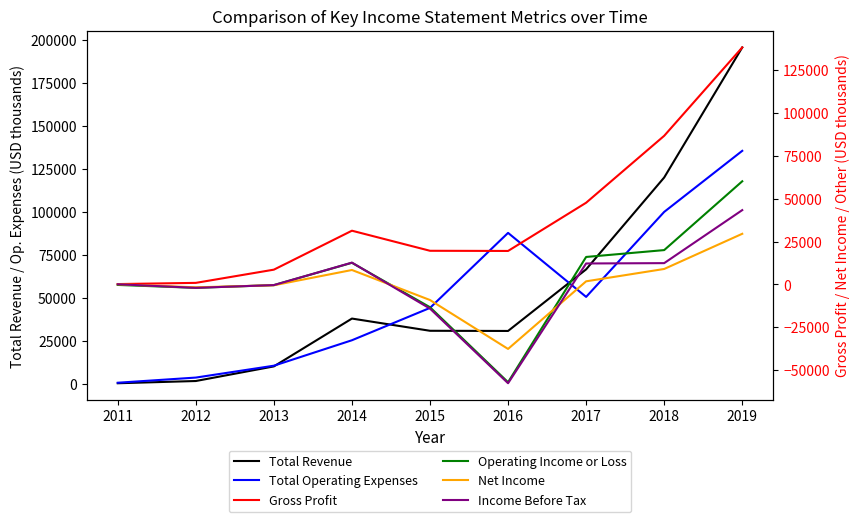

What is the minimum value for Income Before Tax?

-57600